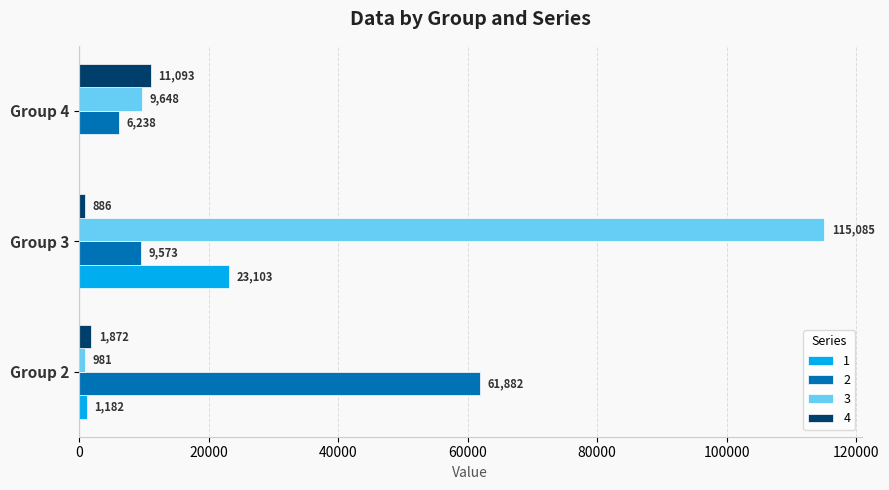

Is the value of 1 at Group 3 greater than the value of 4 at Group 3?

Yes